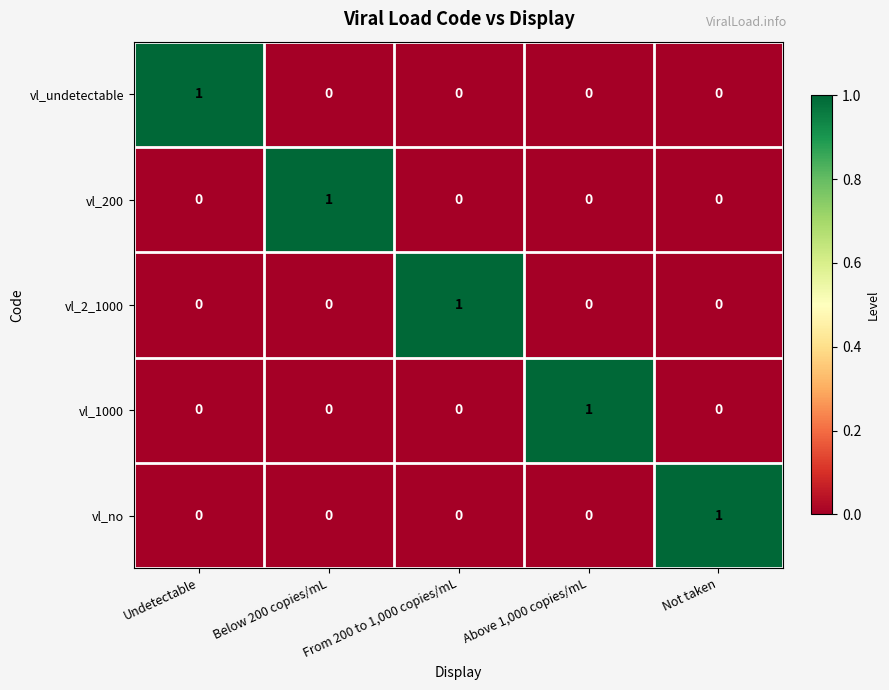

At which label does vl_1000 reach its peak?

Above 1,000 copies/mL